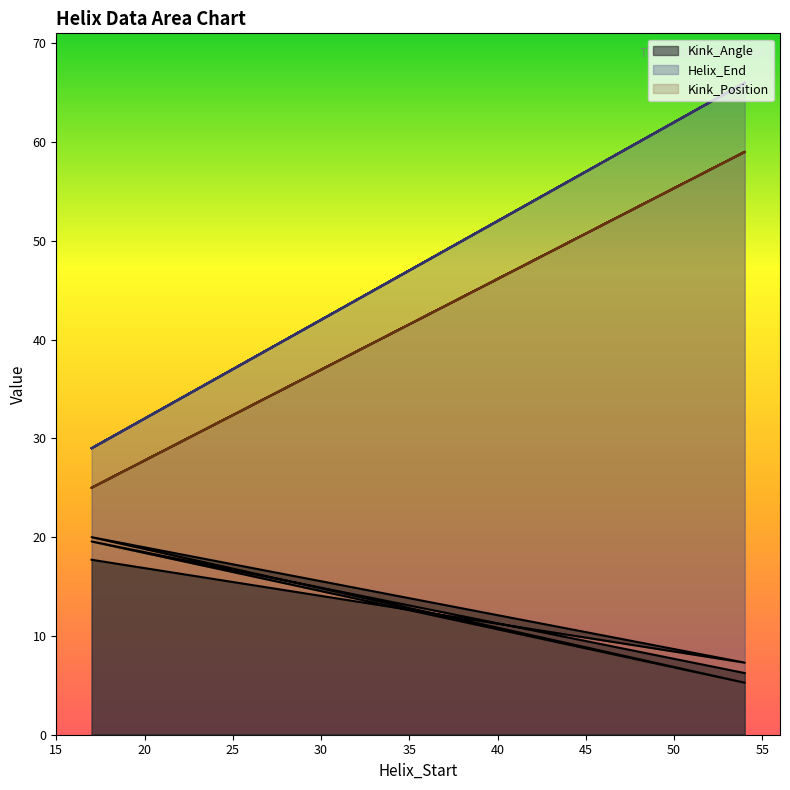

What is the difference between the highest and lowest values at 54?

58.7